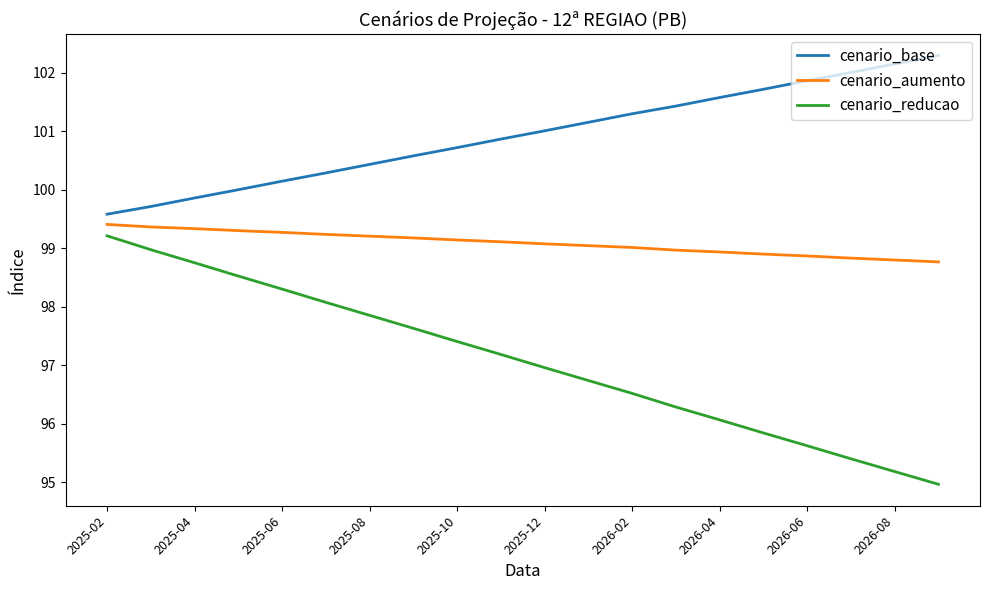

True or false: cenario_base and cenario_reducao intersect in this chart.

False